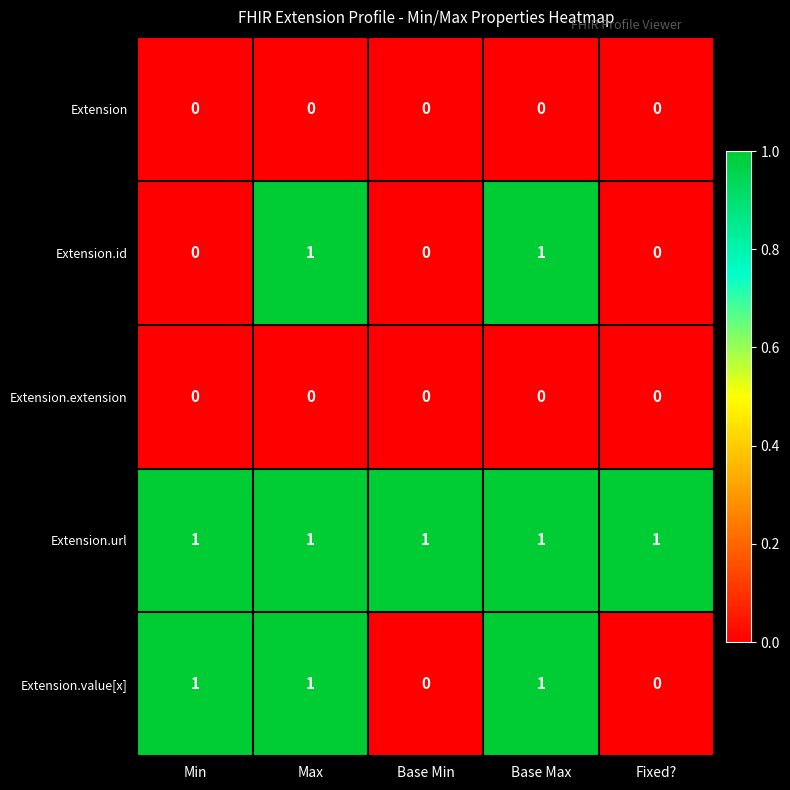

At how many categories does at least one series exceed 0?

5